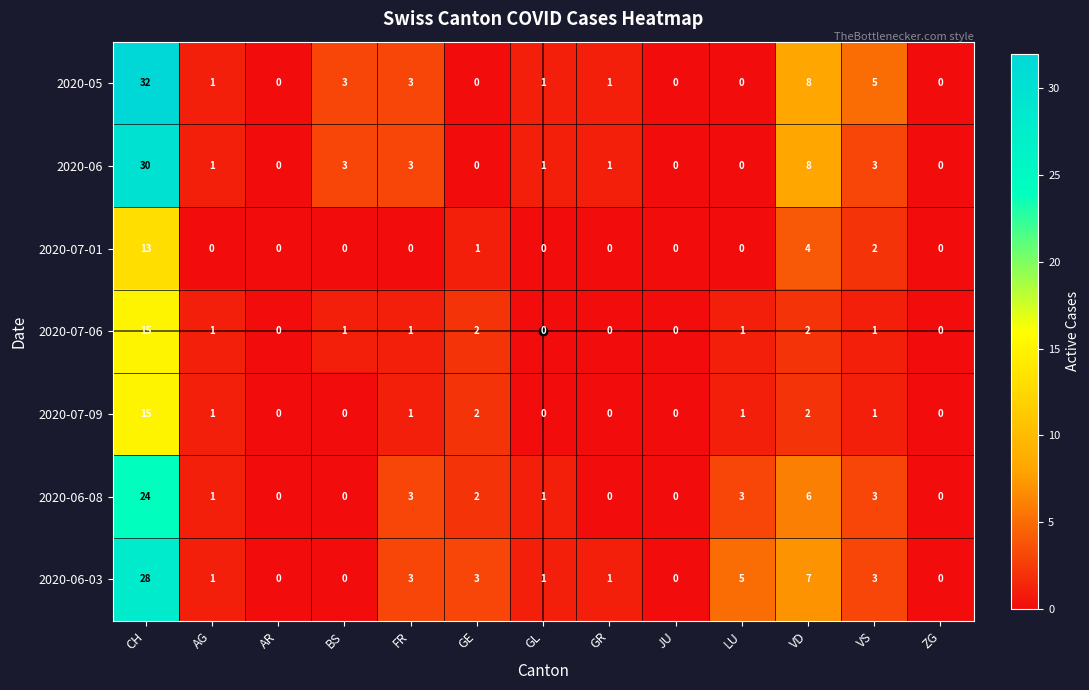

Is it true that 2020-07-01 equals -8 at LU?

False